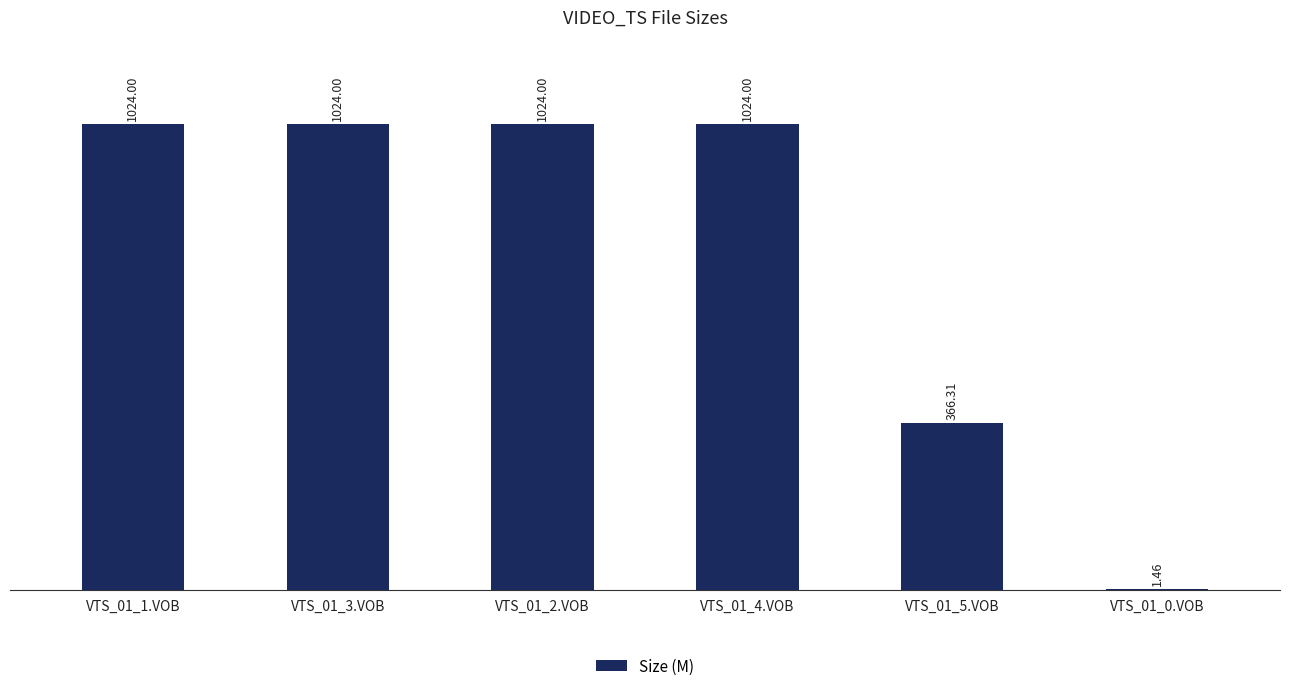

Are the bars horizontal?

No